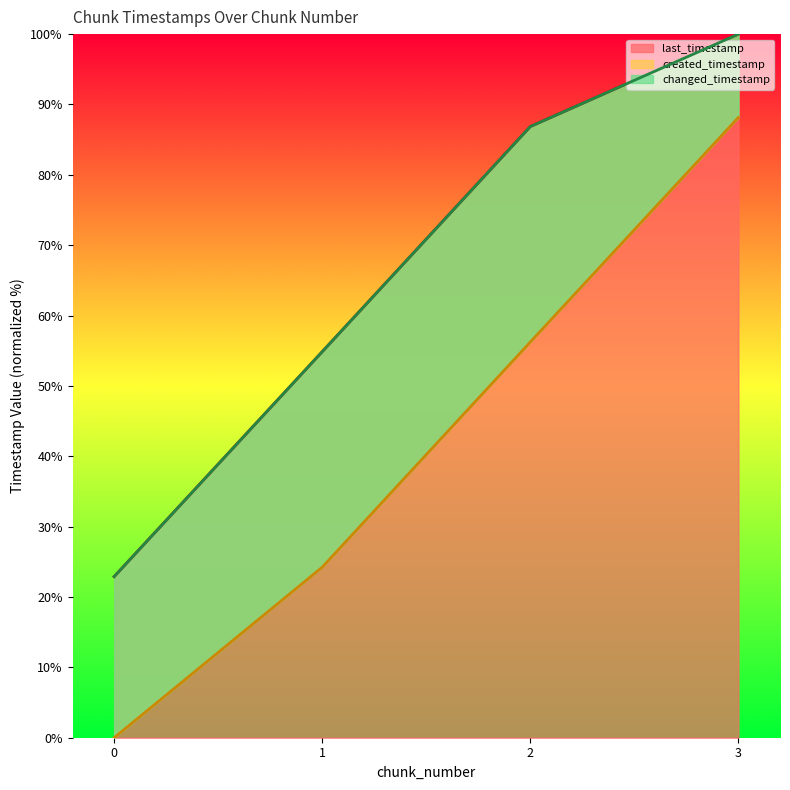

At which category is the sum across all series the highest?

3